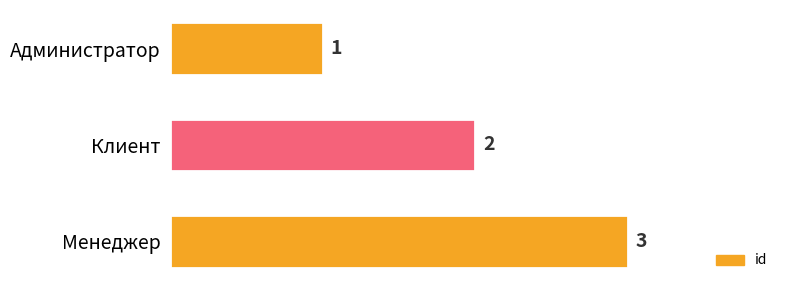

Which category has the lowest value across all series?

Администратор